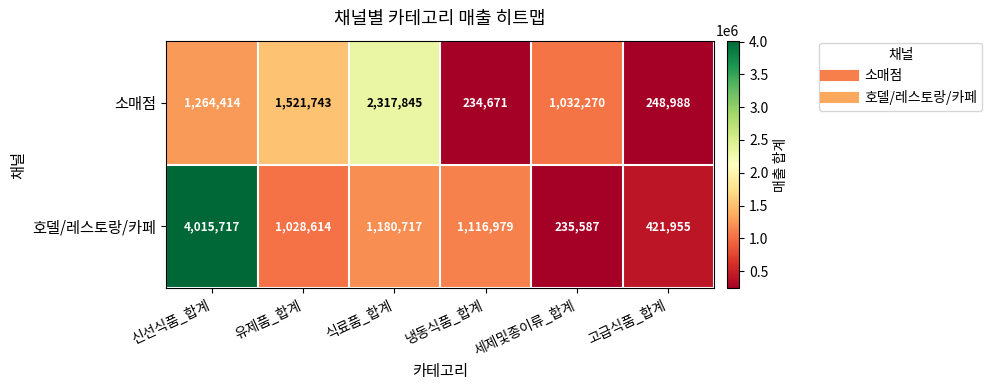

How many data points does each series have?

6